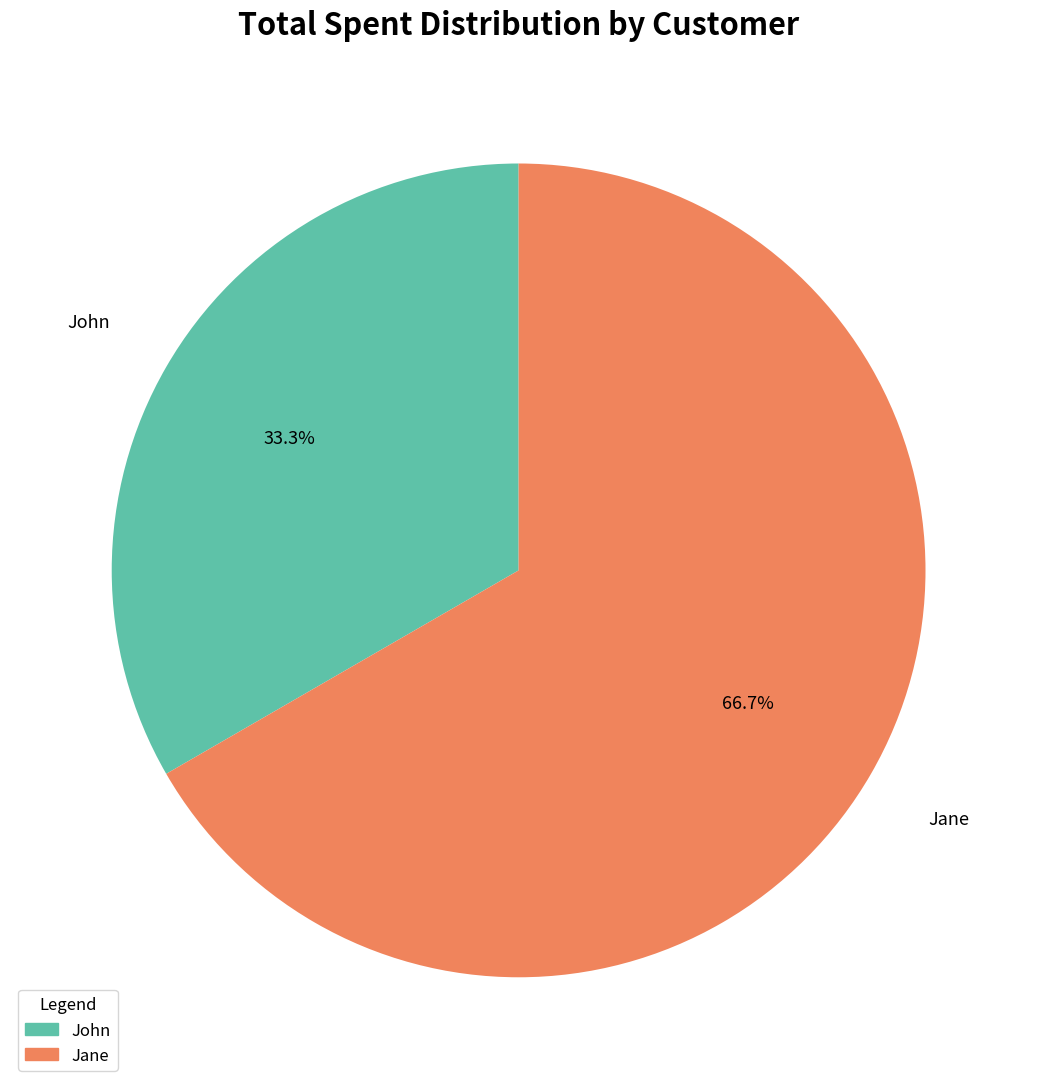

To the nearest percent, what percentage of the pie is Jane?

67%